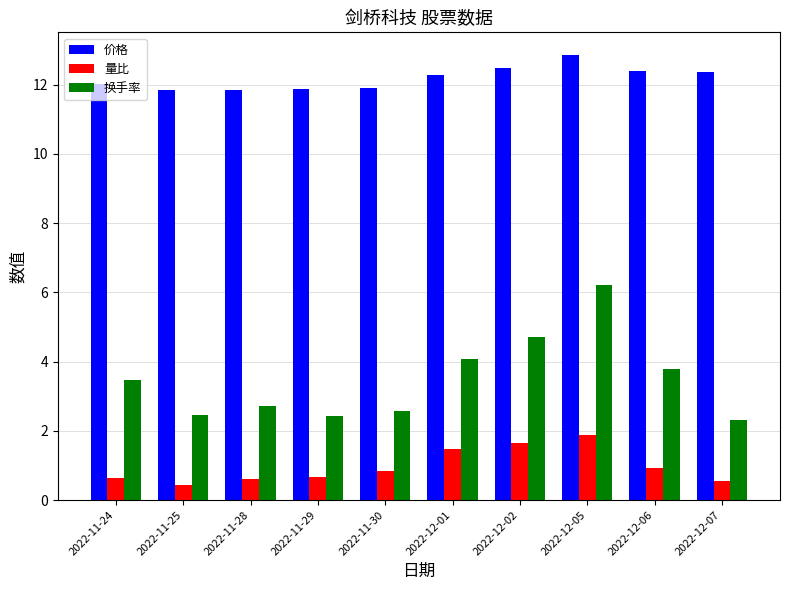

What is the difference between the highest and lowest values at 2022-11-29?

11.2